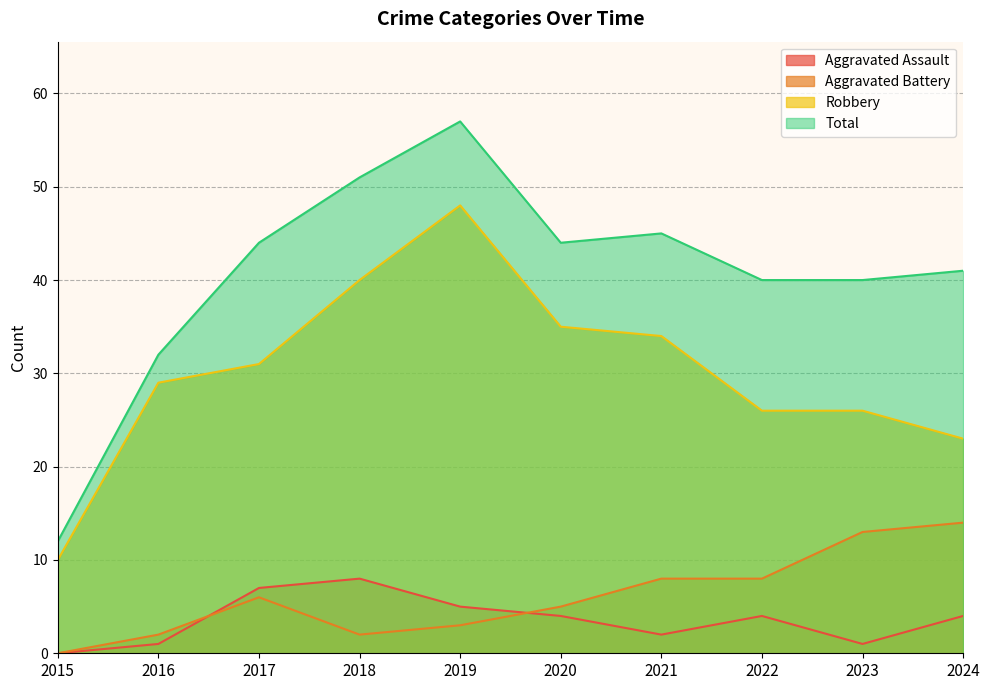

Reading left to right, extract all data points from this chart.

Aggravated Assault: 2015=0	2016=1	2017=7	2018=8	2019=5	2020=4	2021=2	2022=4	2023=1	2024=4
Aggravated Battery: 2015=0	2016=2	2017=6	2018=2	2019=3	2020=5	2021=8	2022=8	2023=13	2024=14
Robbery: 2015=10	2016=29	2017=31	2018=40	2019=48	2020=35	2021=34	2022=26	2023=26	2024=23
Total: 2015=12	2016=32	2017=44	2018=51	2019=57	2020=44	2021=45	2022=40	2023=40	2024=41